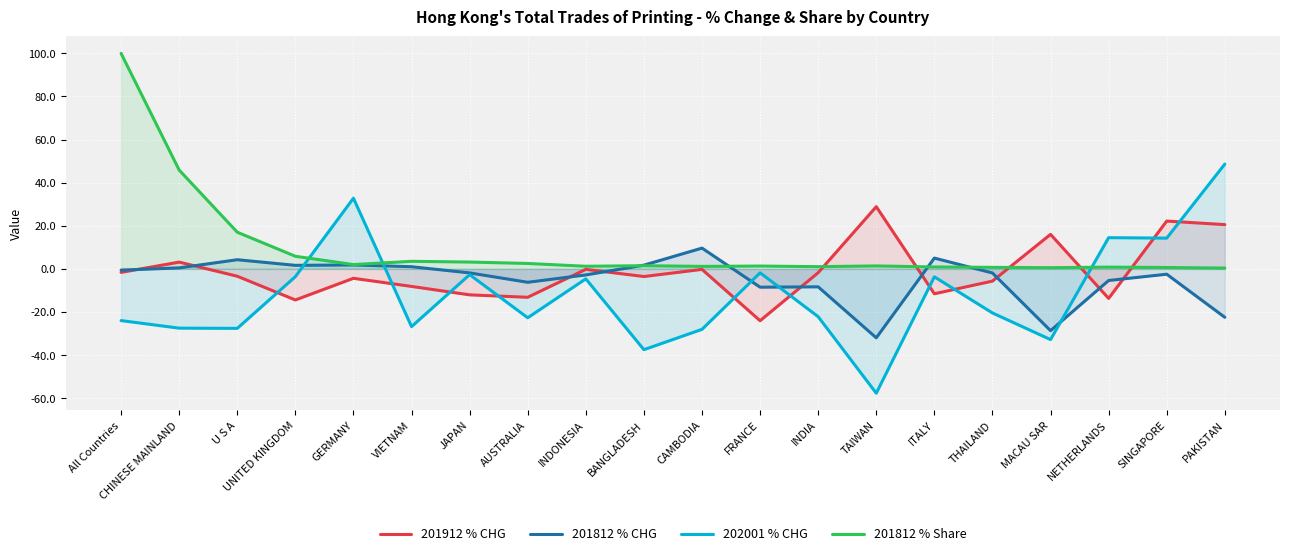

After their last crossing, which series has the higher values: 202001 % CHG or 201912 % CHG?

202001 % CHG